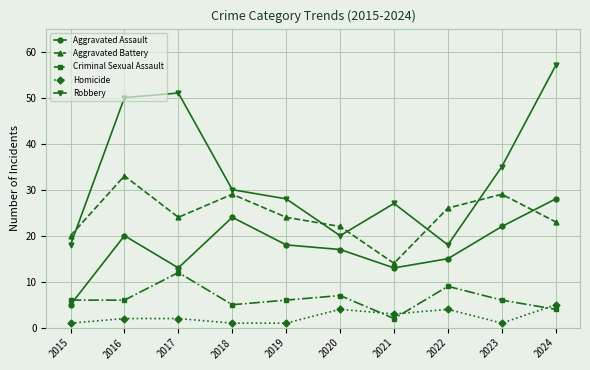

Reading left to right, transcribe all the data shown in this chart.

Aggravated Assault: 5	20	13	24	18	17	13	15	22	28
Aggravated Battery: 20	33	24	29	24	22	14	26	29	23
Criminal Sexual Assault: 6	6	12	5	6	7	2	9	6	4
Homicide: 1	2	2	1	1	4	3	4	1	5
Robbery: 18	50	51	30	28	20	27	18	35	57